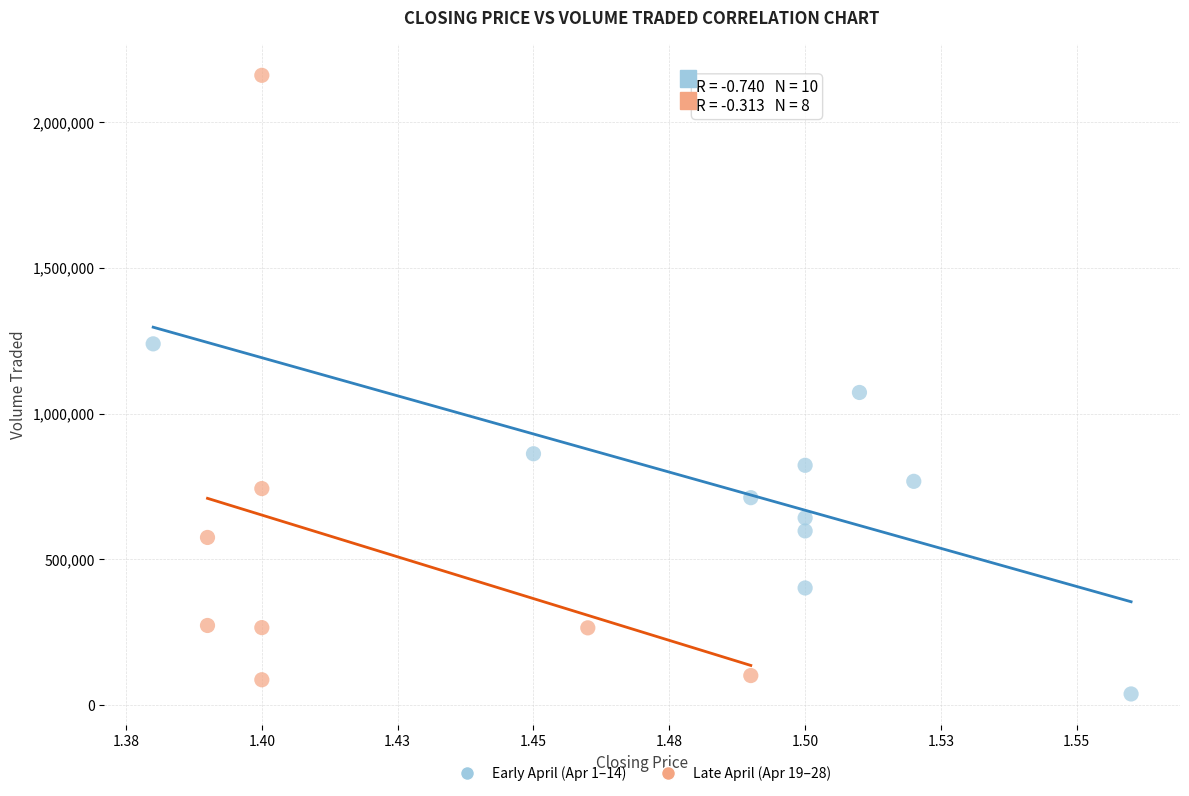

What are all the series names shown in the legend?

Early April (Apr 1–14), Late April (Apr 19–28)